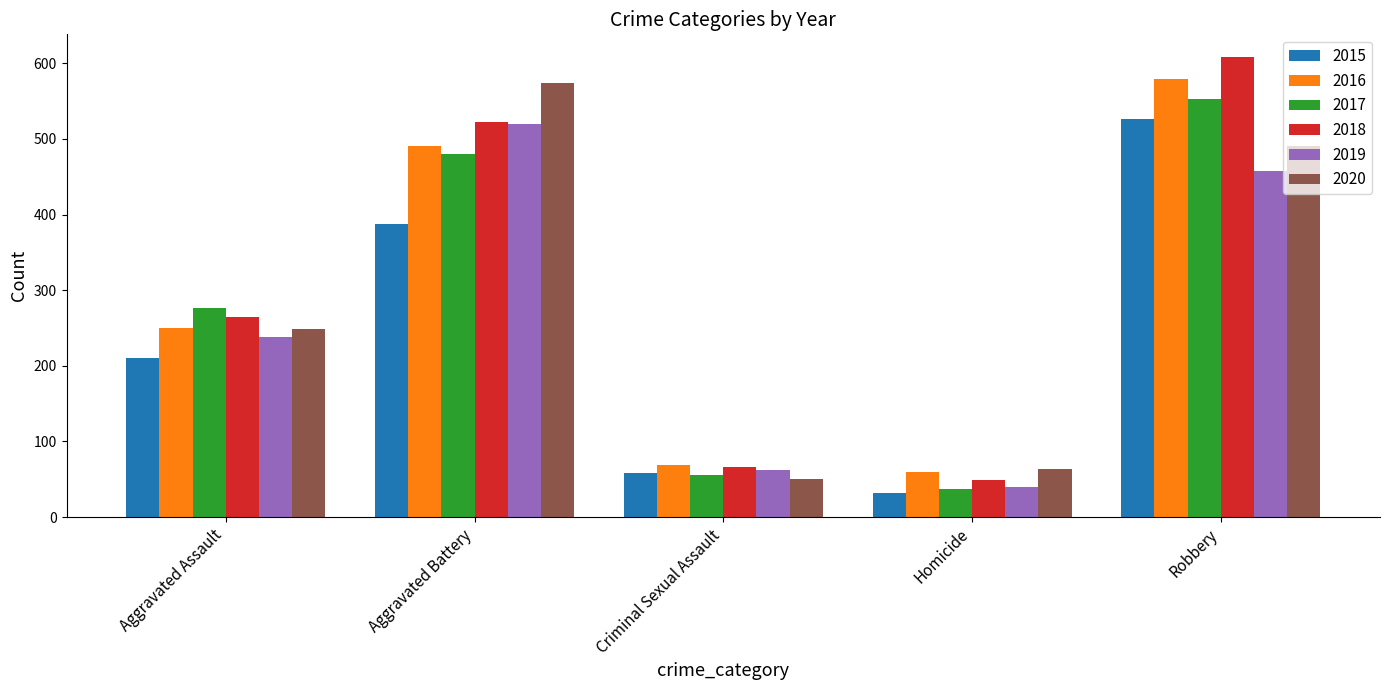

At how many categories does at least one series exceed 324?

2